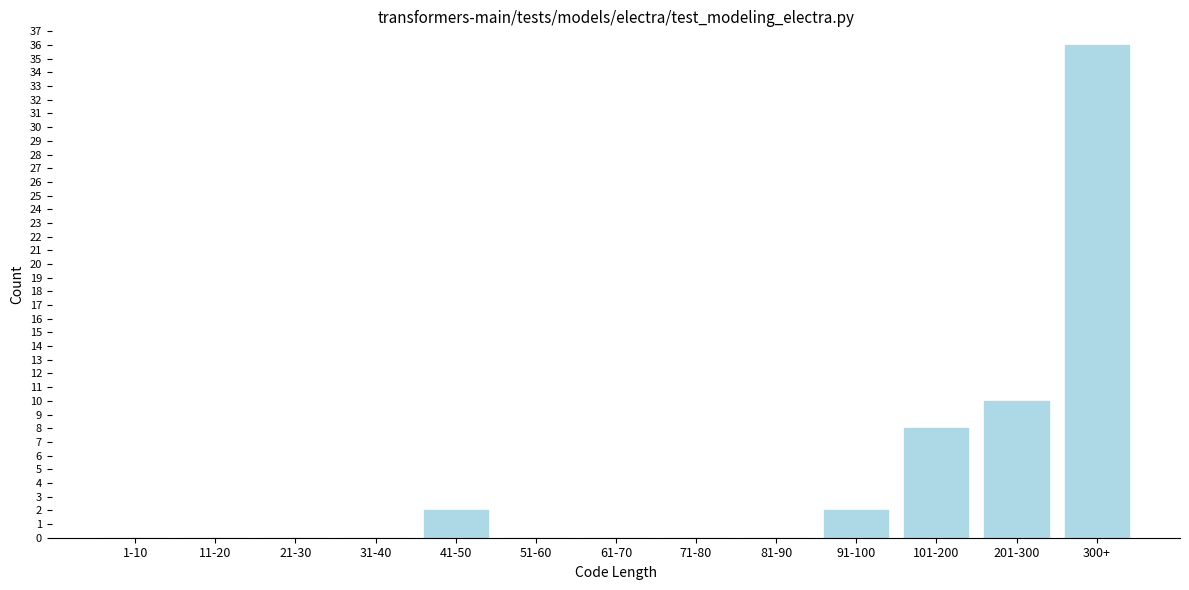

Reading left to right, transcribe all the data shown in this chart.

1-10=0	11-20=0	21-30=0	31-40=0	41-50=2	51-60=0	61-70=0	71-80=0	81-90=0	91-100=2	101-200=8	201-300=10	300+=36